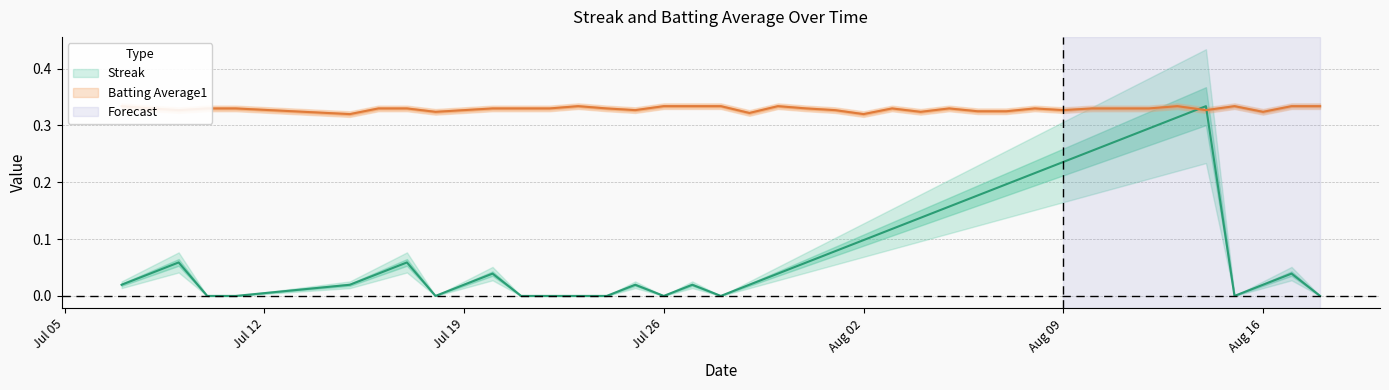

How many data points does each series have?

40